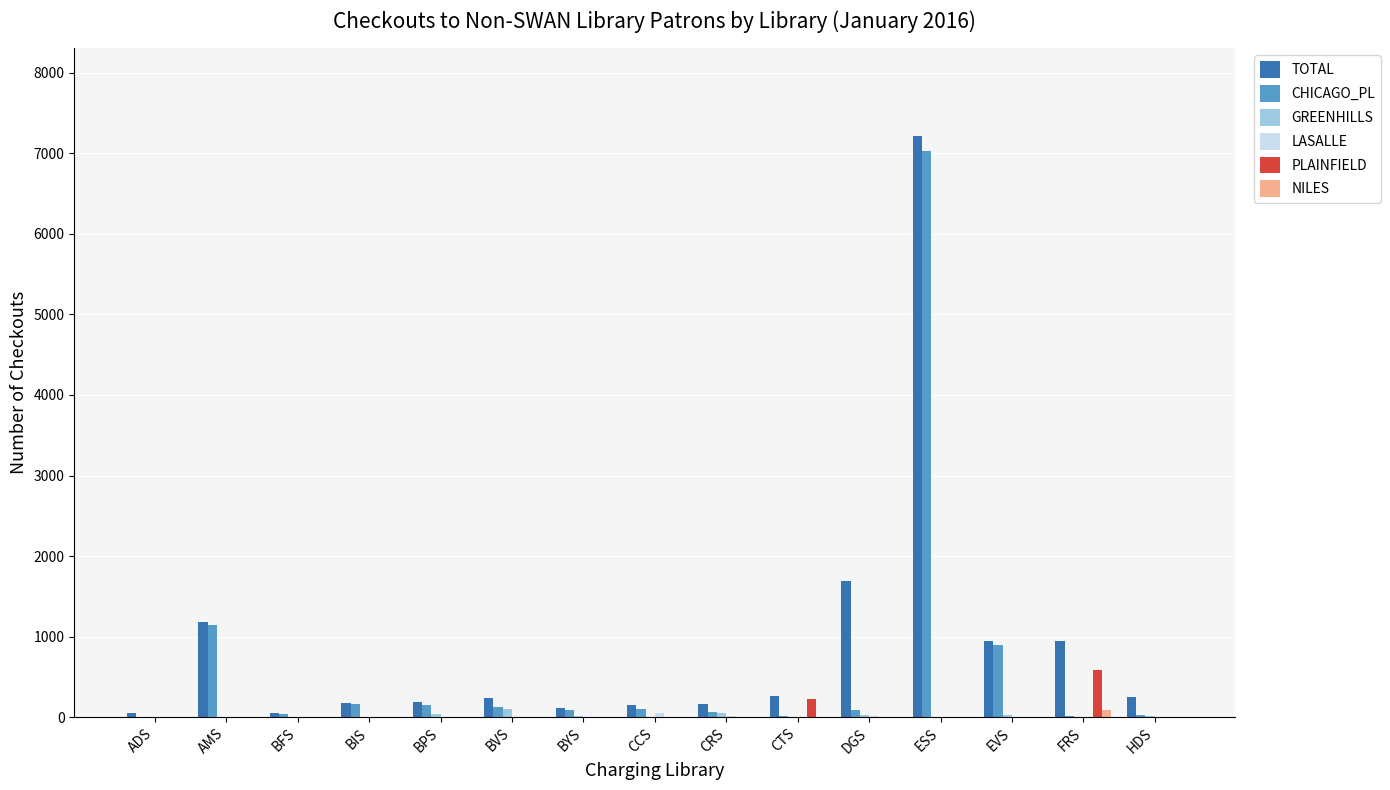

Between CTS and DGS, which series saw the biggest shift?

TOTAL